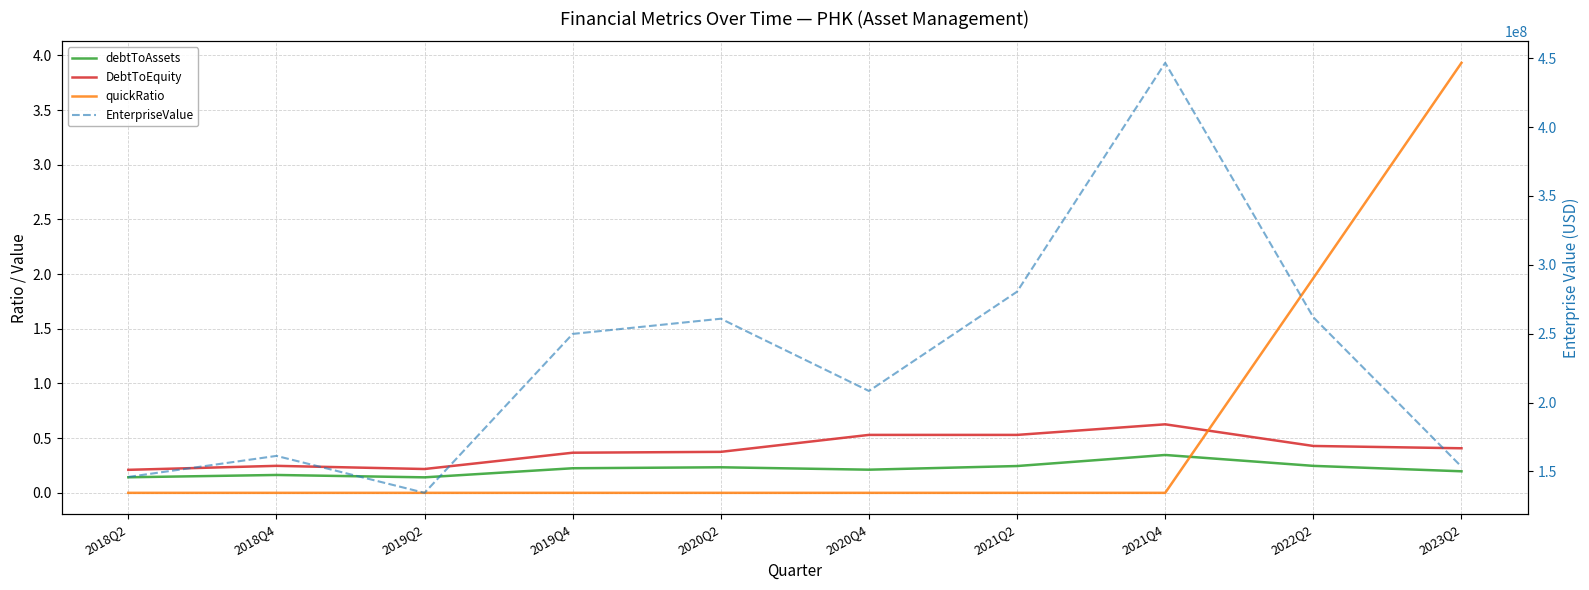

True or false: quickRatio has more than 0 interior local peaks.

False